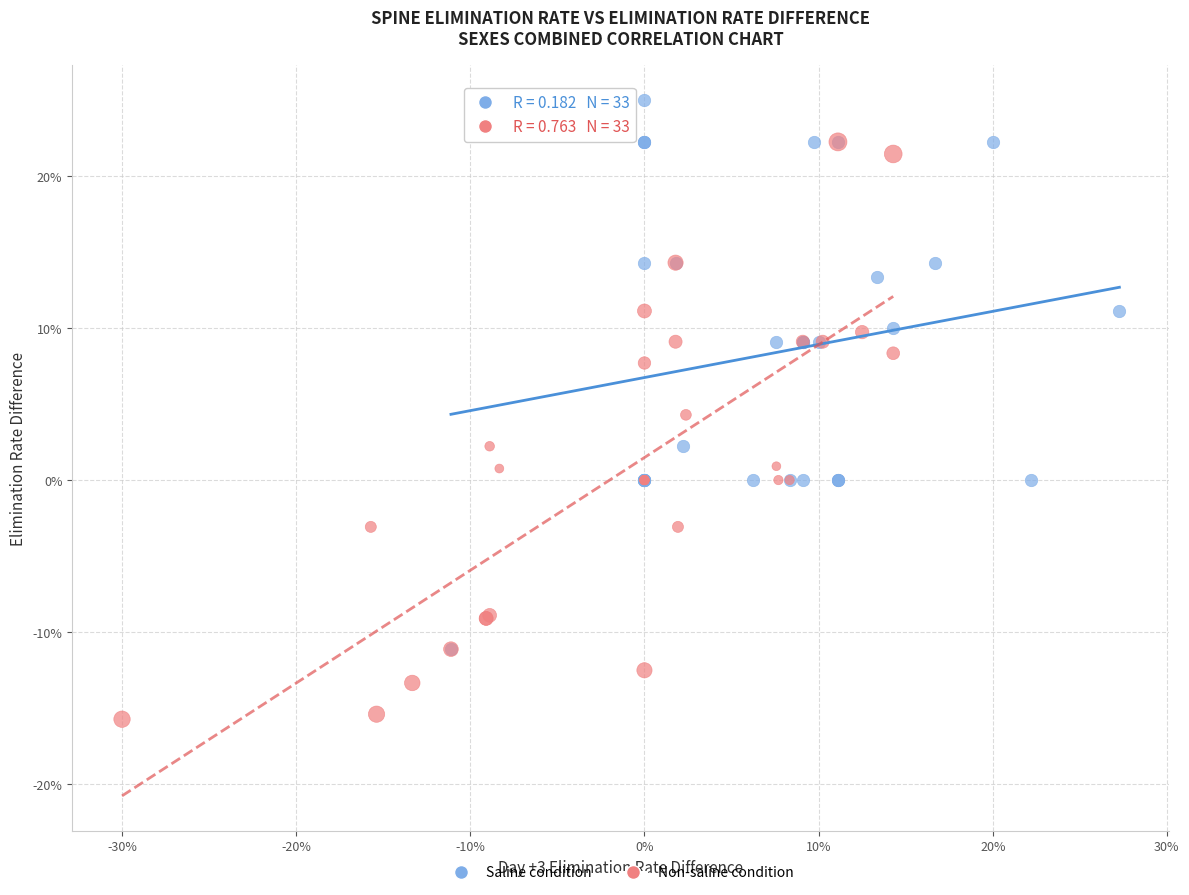

Which series reaches the minimum Y coordinate?

Non-saline condition